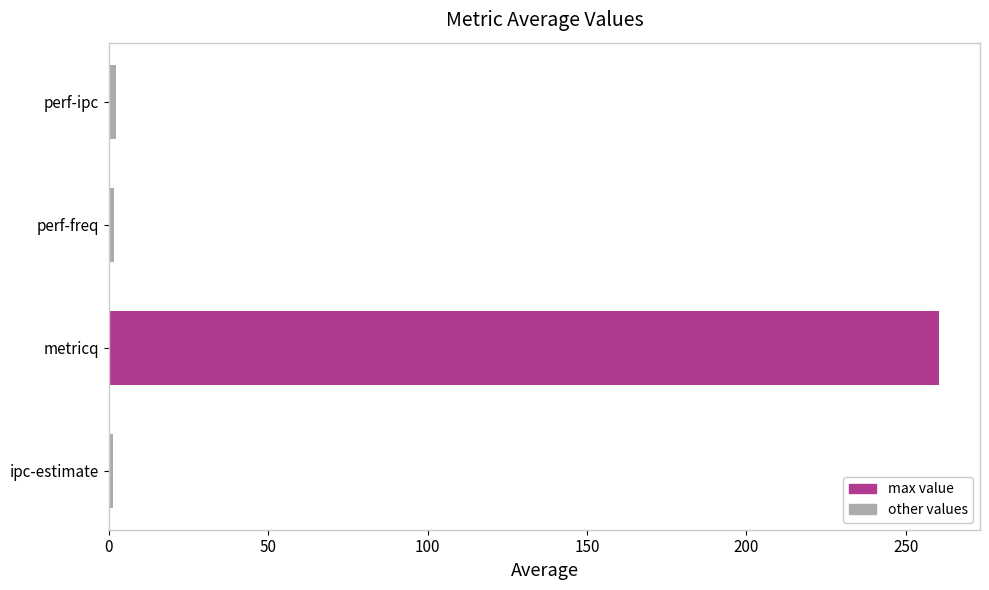

Between ipc-estimate and metricq, which is larger?

metricq